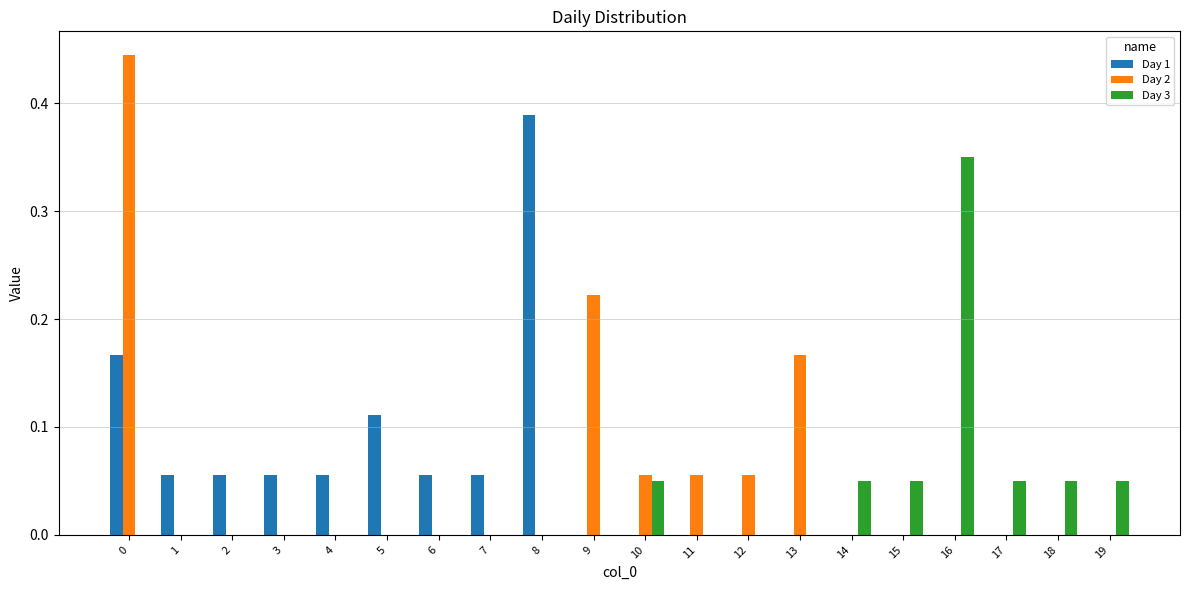

What are all the series names shown in the legend?

Day 1, Day 2, Day 3